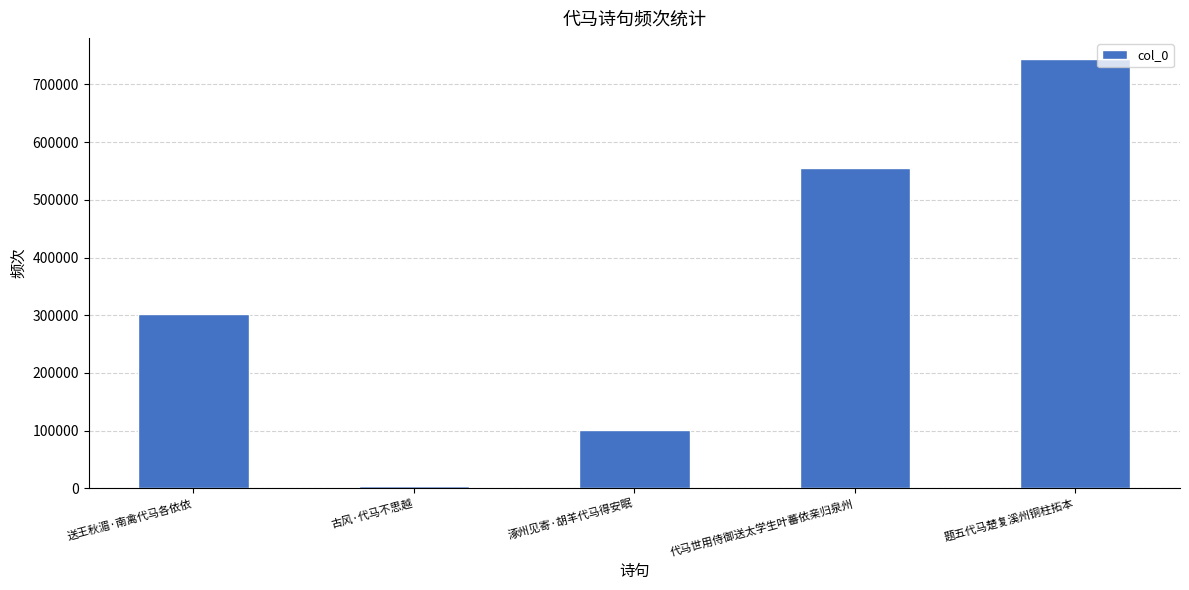

Count the values in the range 100728 to 555157.

3